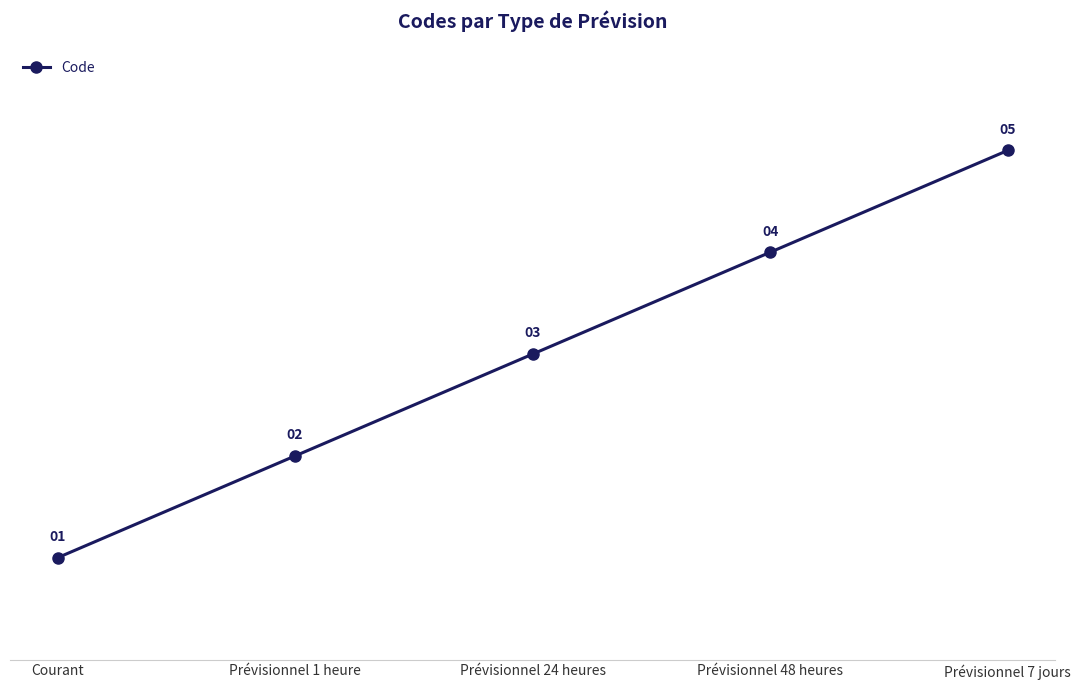

What is the difference between the maximum and minimum values?

4